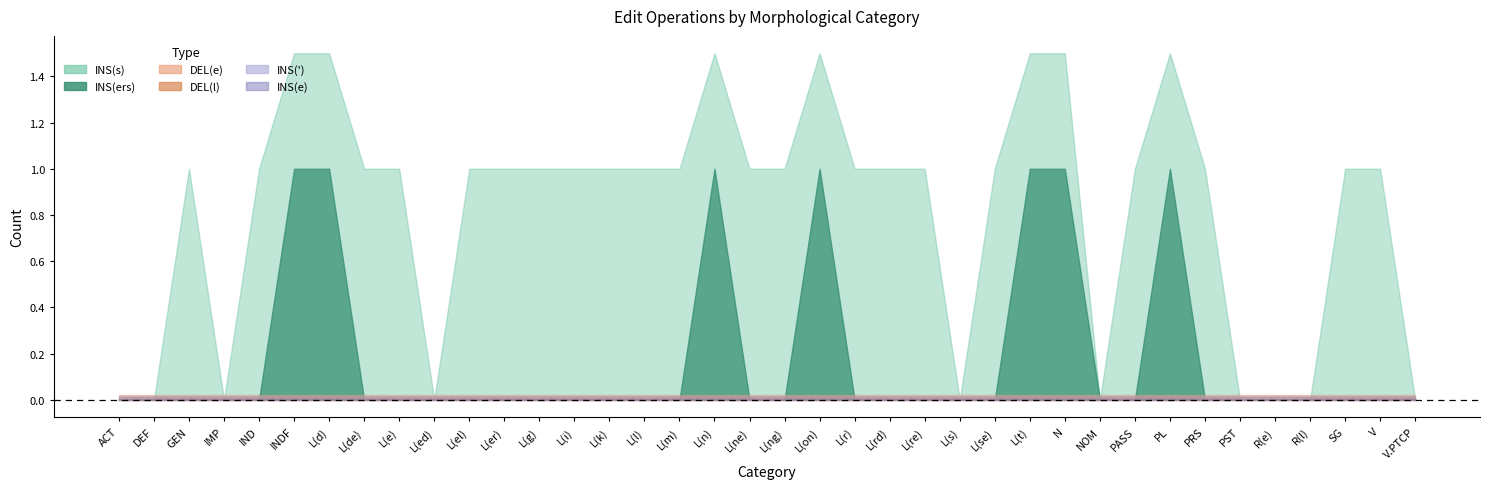

Which category has the highest value in the INS(e) series?

ACT